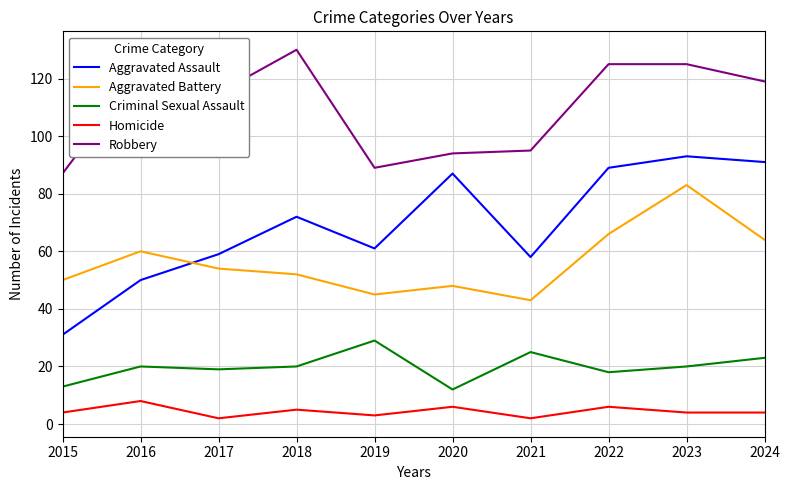

What is the sum of the Homicide values at 2016 and 2017?

10